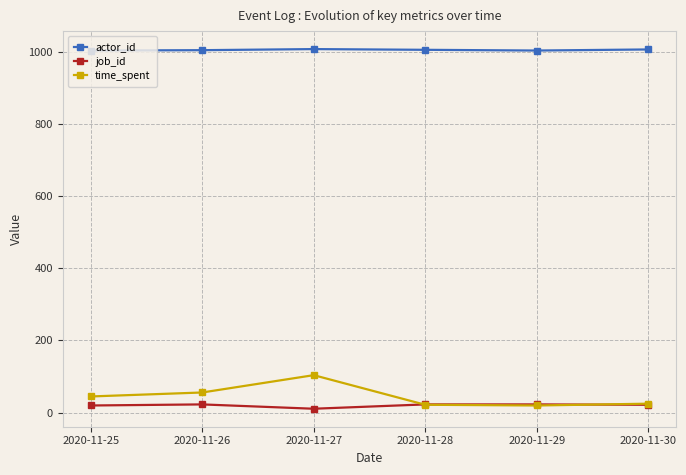

What is the maximum value shown in the chart?

1007